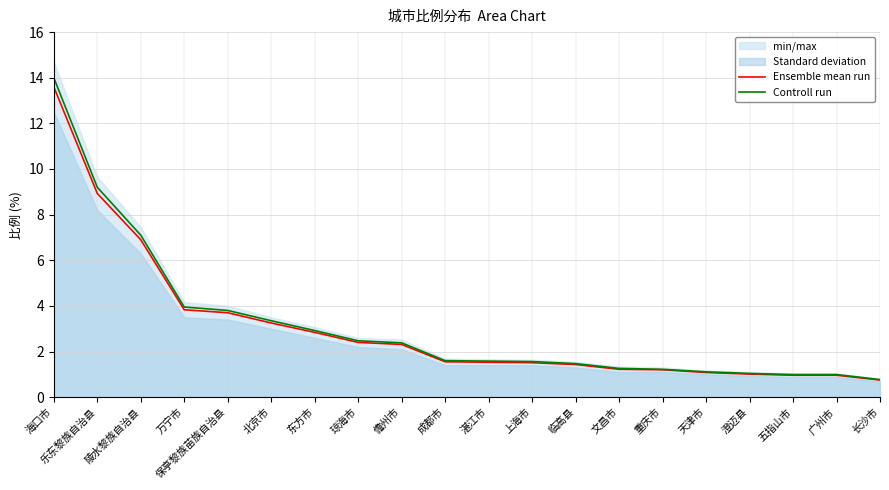

Reading left to right, what are all the values shown in this chart?

Ensemble mean run: 13.6	8.9	6.9	3.8	3.7	3.2	2.8	2.4	2.3	1.6	1.5	1.5	1.4	1.2	1.2	1.1	1.0	1.0	1.0	0.8
Controll run: 14.0	9.2	7.1	4.0	3.8	3.4	2.9	2.5	2.4	1.6	1.6	1.6	1.5	1.3	1.2	1.1	1.0	1.0	1.0	0.8